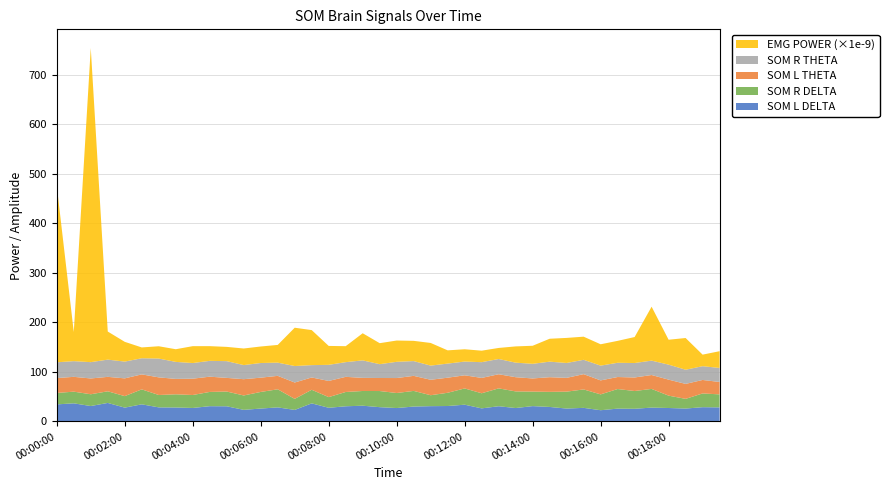

What is the total value across all series at 00:02:00?

160.8